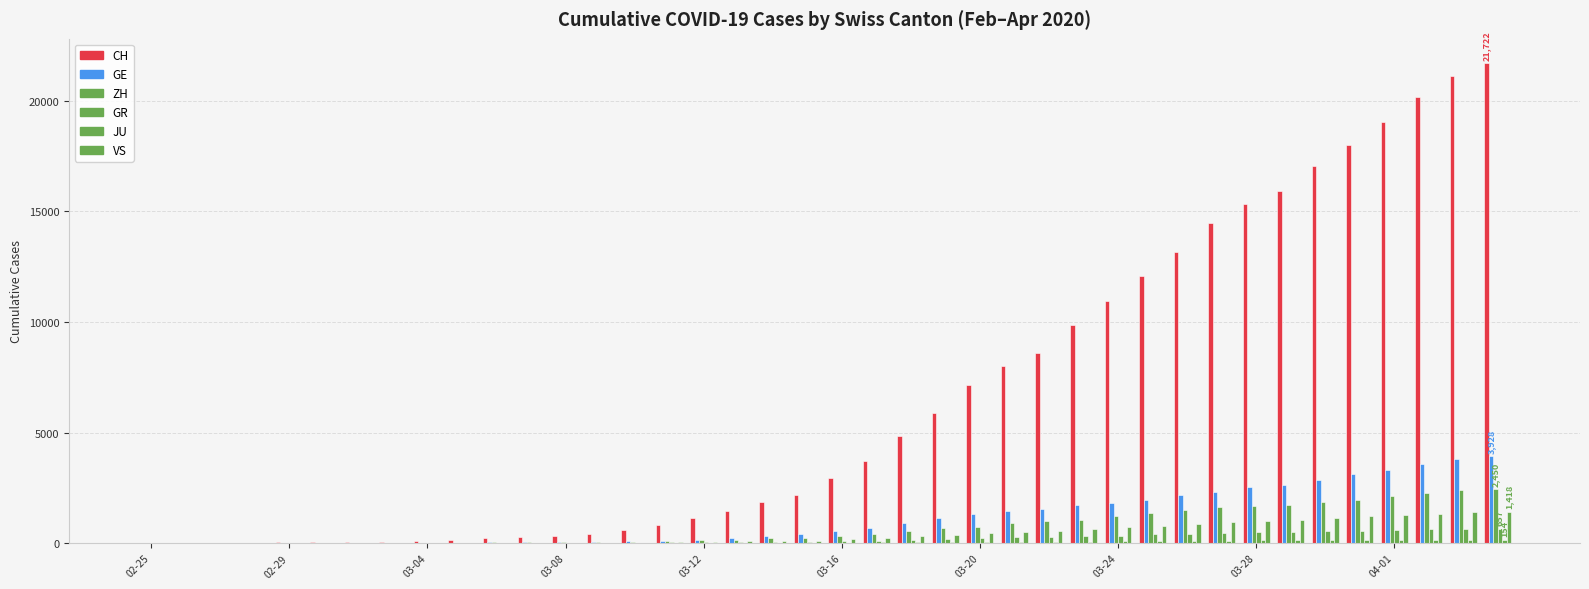

How many categories are shown in the chart?

40